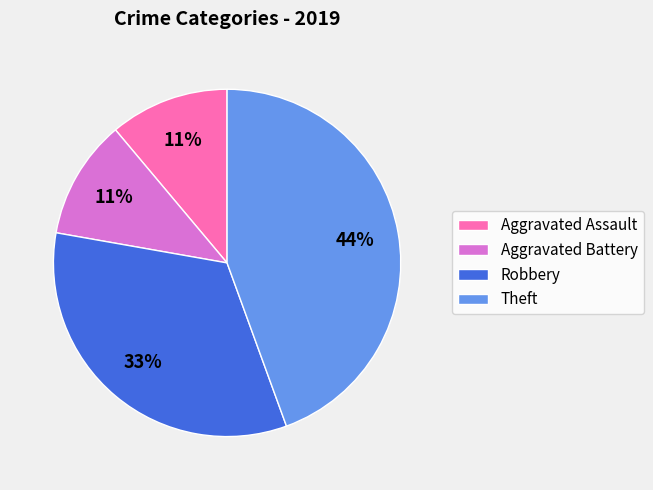

What percentage is the Aggravated Assault slice, to the nearest percent?

11%